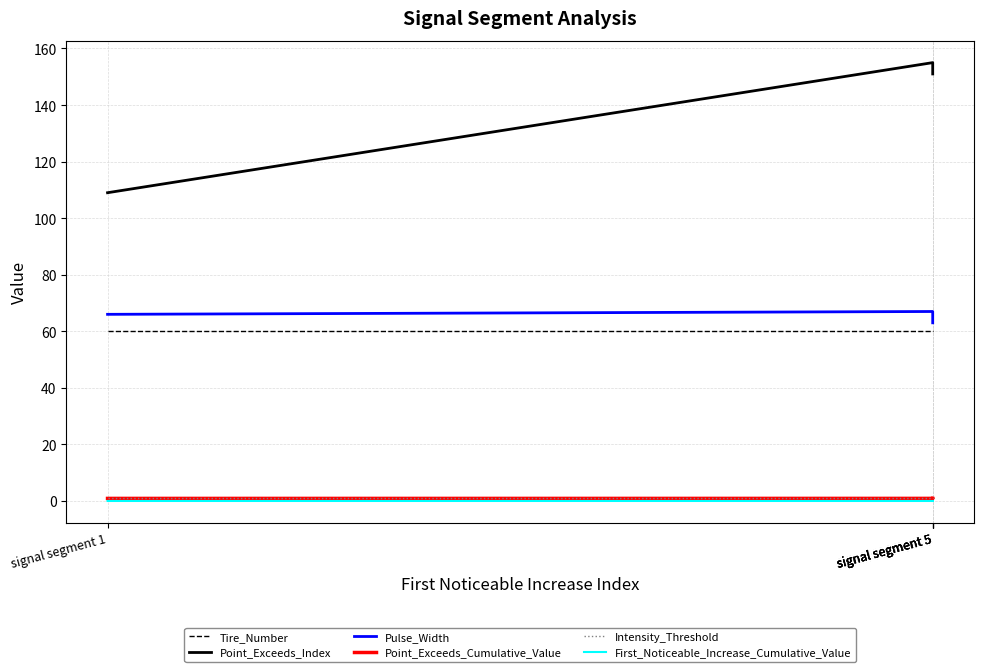

True or false: Point_Exceeds_Index has more than 1 points higher than both neighbors.

False